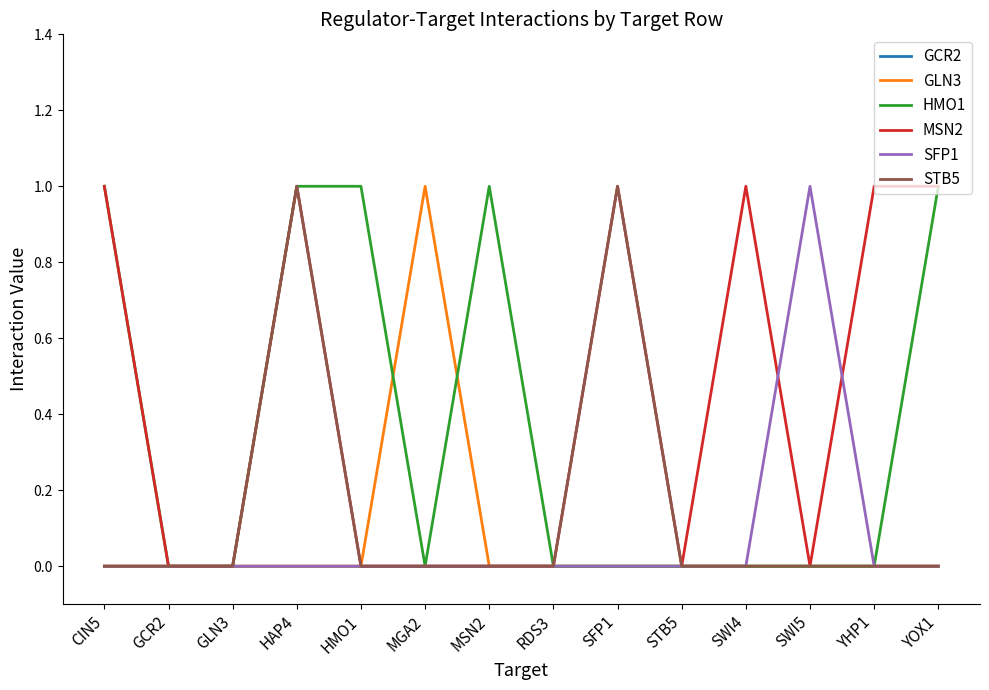

What is the difference between the second highest and second lowest values in the MSN2 series?

1